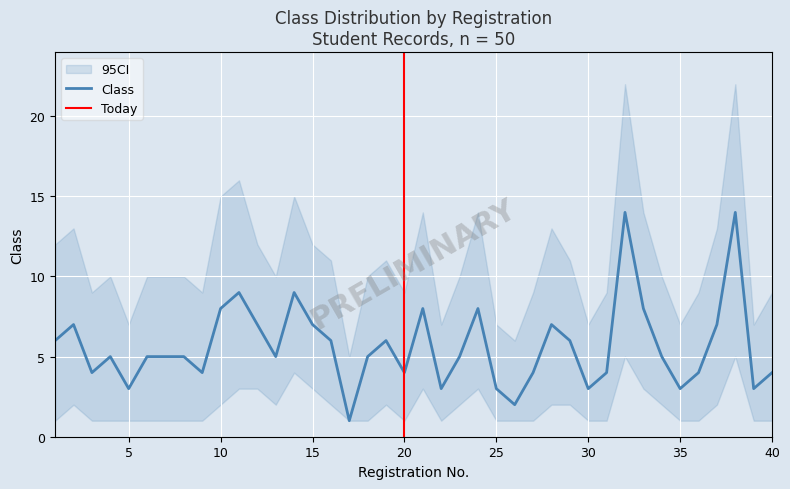

Reading left to right, transcribe all the data shown in this chart.

6	7	4	5	3	5	5	5	4	8	9	7	5	9	7	6	1	5	6	4	8	3	5	8	3	2	4	7	6	3	4	14	8	5	3	4	7	14	3	4